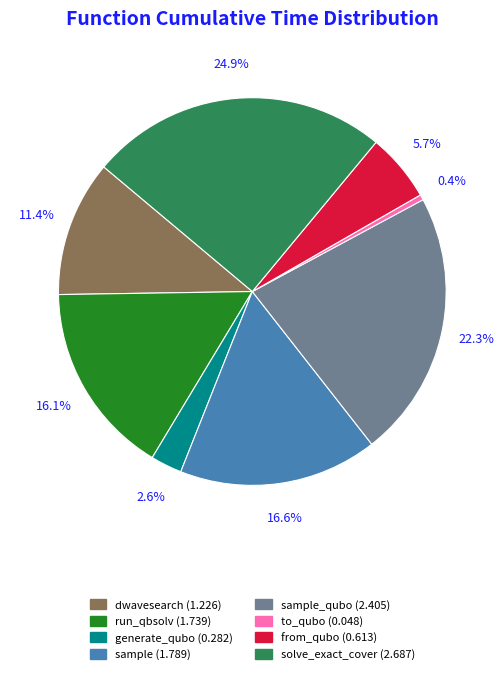

Between solve_exact_cover (2.687) and sample (1.789), which is larger?

solve_exact_cover (2.687)